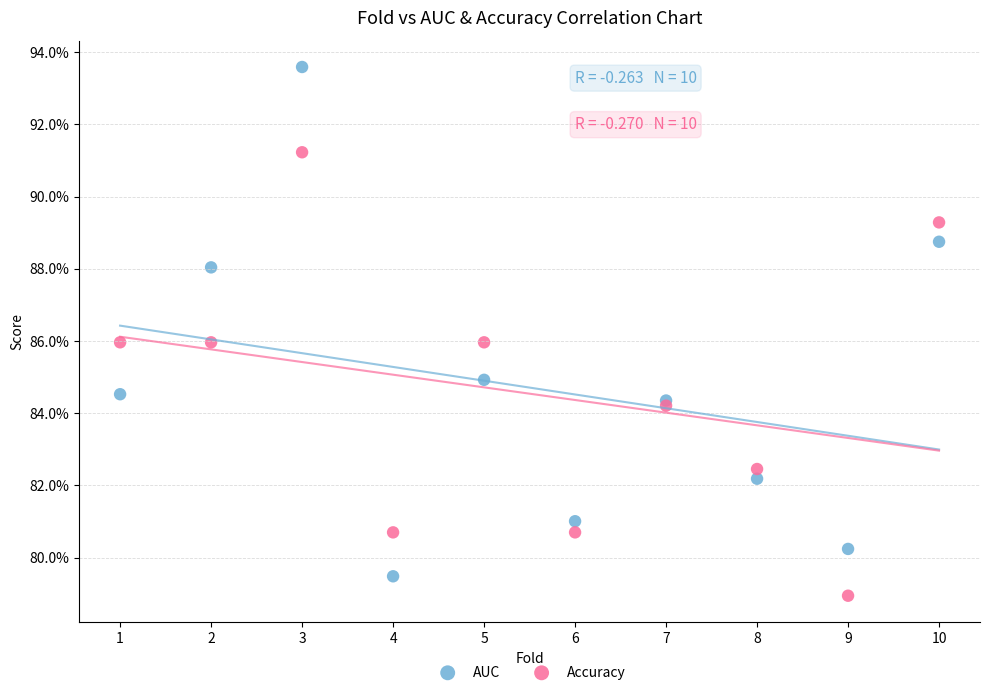

Which series reaches the maximum Y coordinate?

AUC